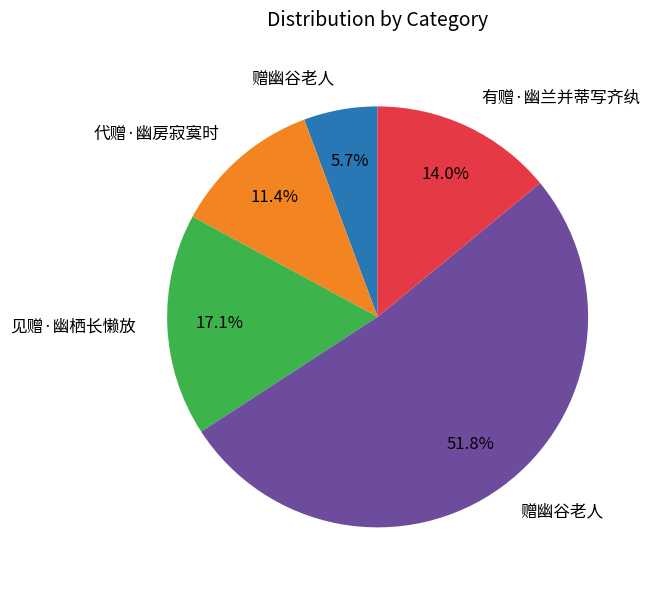

How many slices are in this pie chart?

5